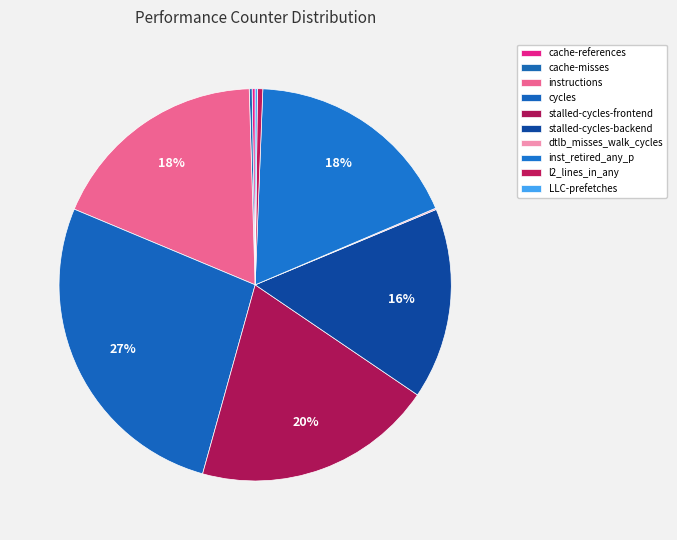

To the nearest percent, what is the difference between the largest and smallest slice percentages?

27%